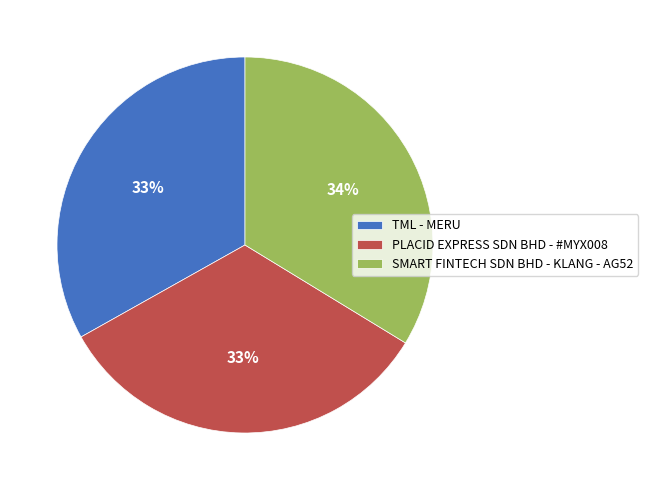

Which has a higher value, SMART FINTECH SDN BHD - KLANG - AG52 or TML - MERU?

SMART FINTECH SDN BHD - KLANG - AG52